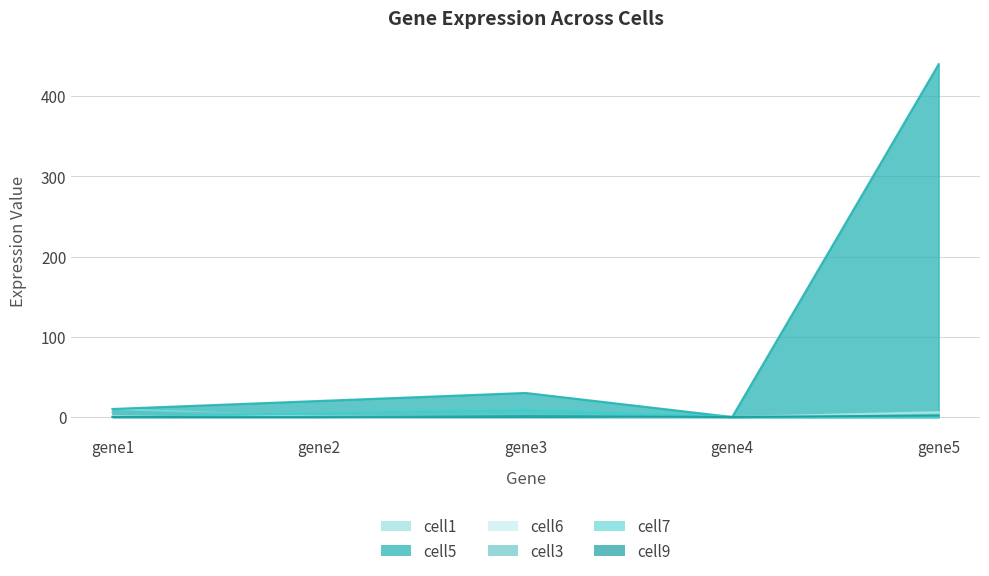

True or false: cell3 and cell5 cross at least once.

False